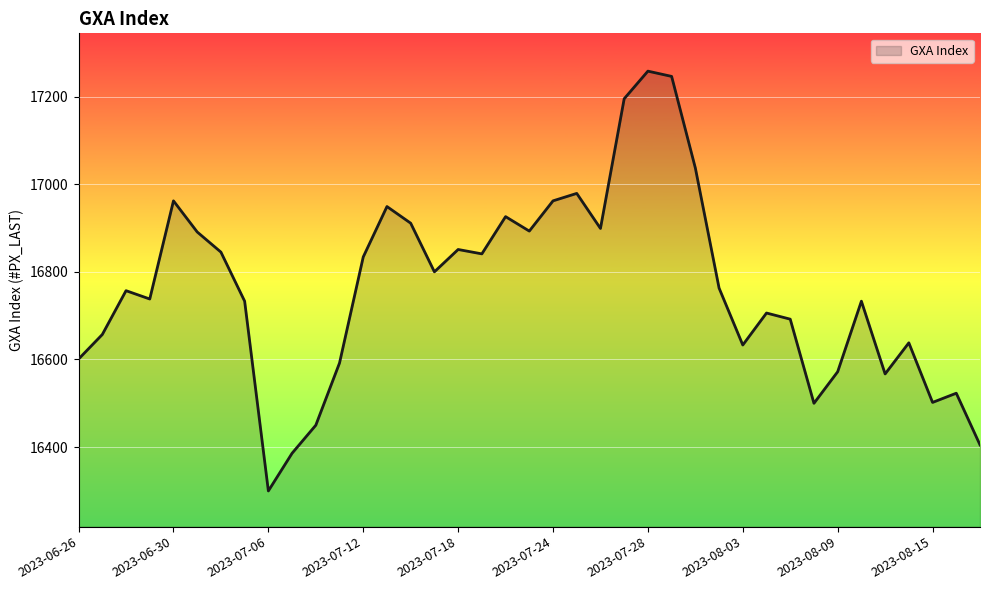

What is the smallest value displayed?

16300